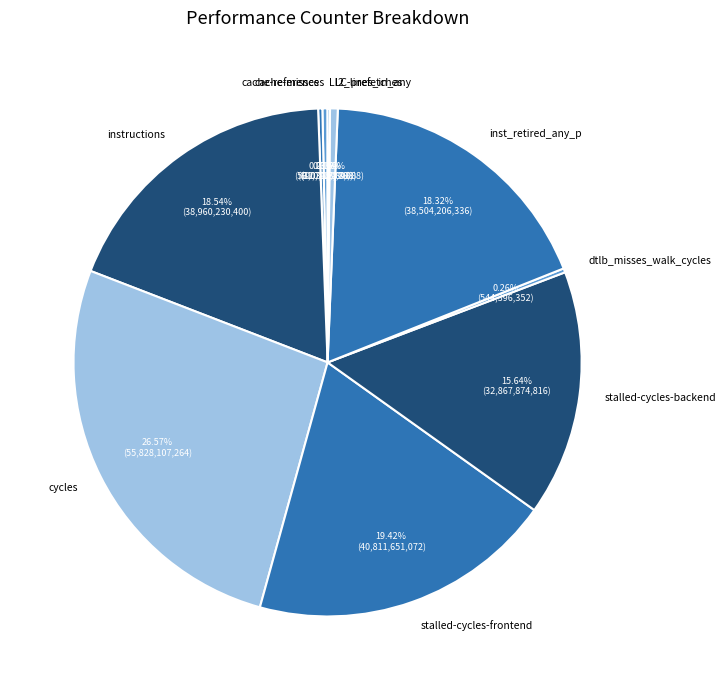

To the nearest percent, what portion does instructions represent?

19%